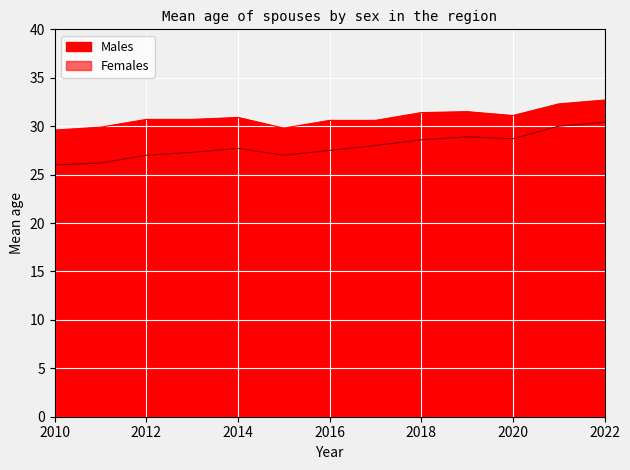

What is the maximum value shown in the chart?

32.7